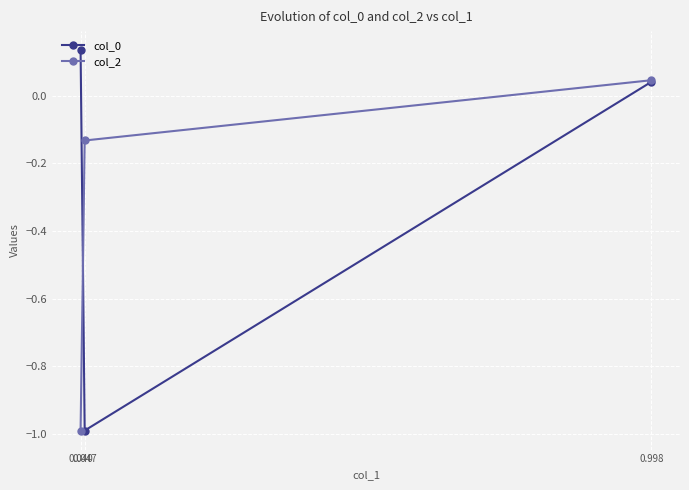

What is the value of the col_2 point at the 1st from the left?

-1.0